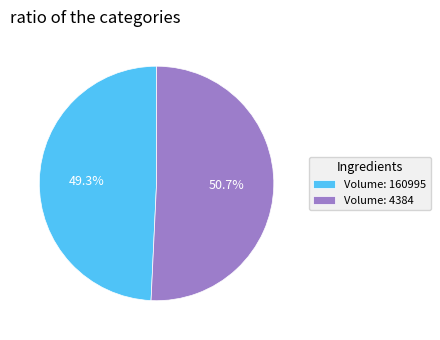

Which slice is the smallest?

Volume: 160995